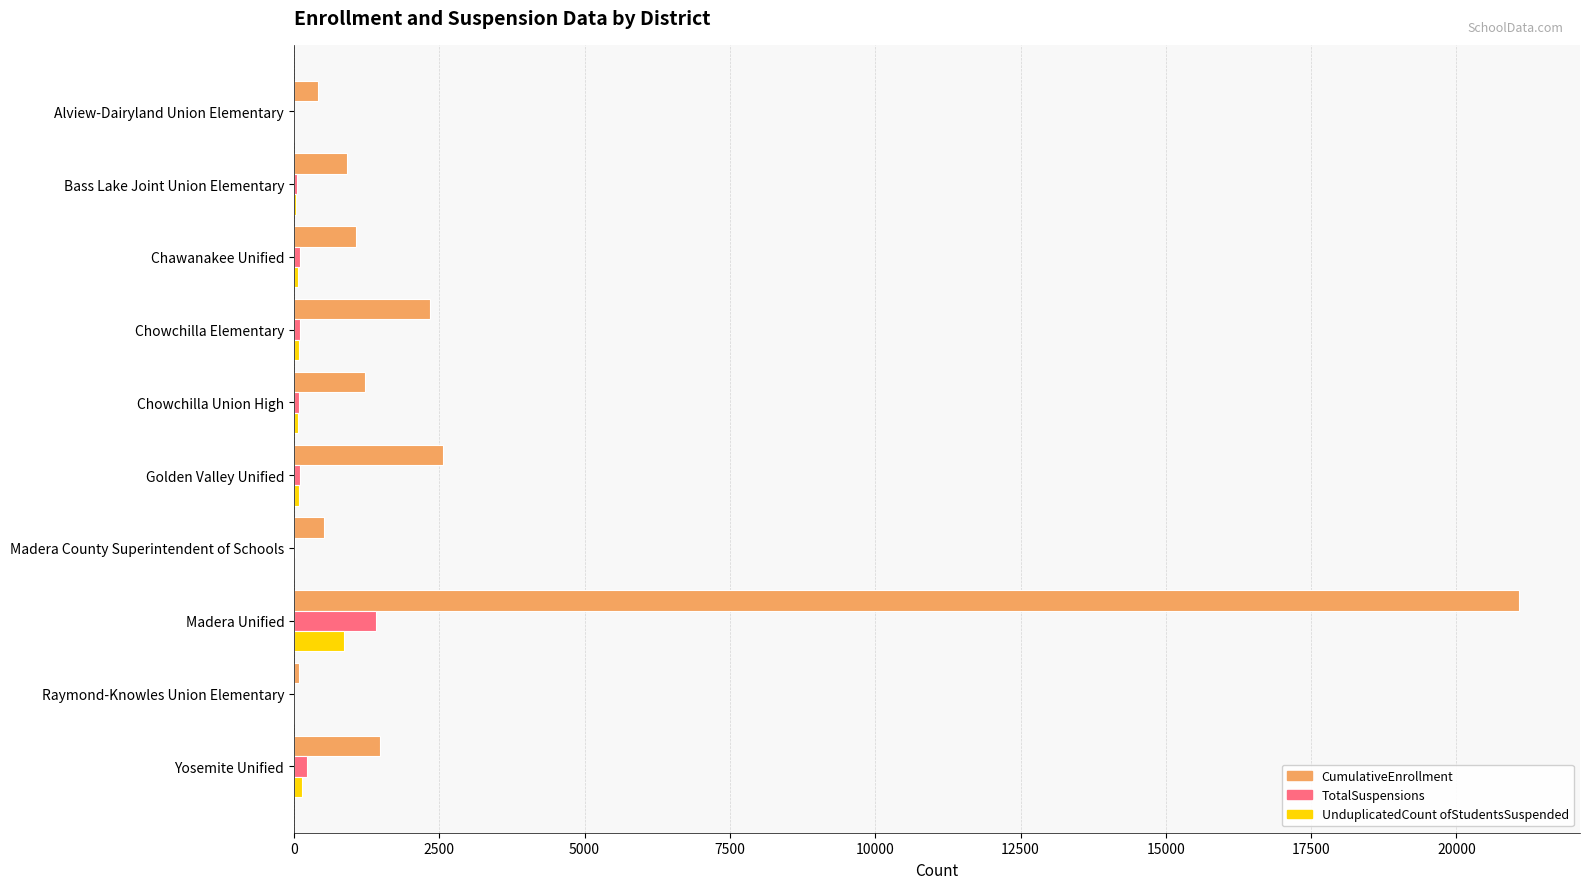

Which series changed the most between Madera Unified and Yosemite Unified?

CumulativeEnrollment